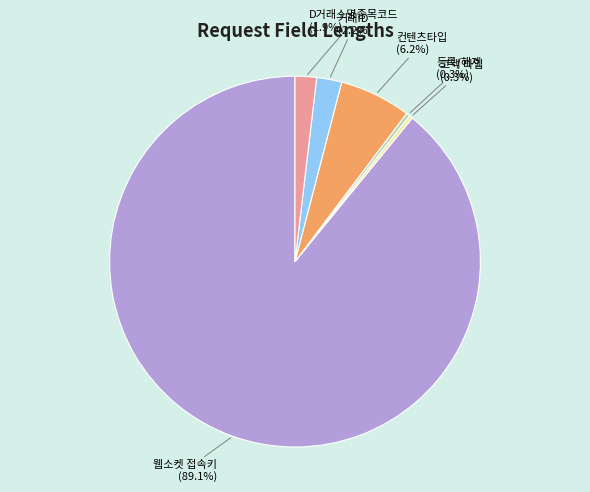

Combined, do 거래ID and D거래소명종목코드 account for over 50%?

No